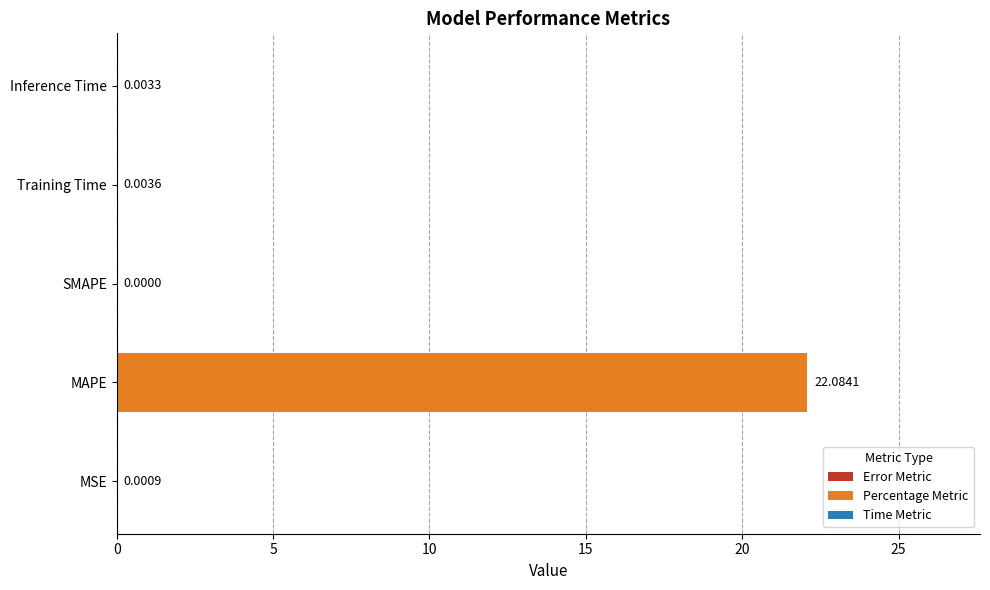

Where is the data nearest to the value 11?

Training Time